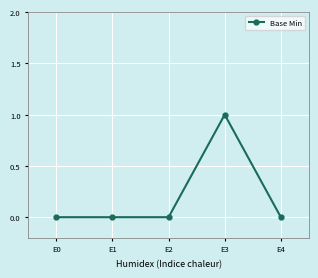

Reading left to right, list all the values displayed in this chart.

0	0	0	1	0